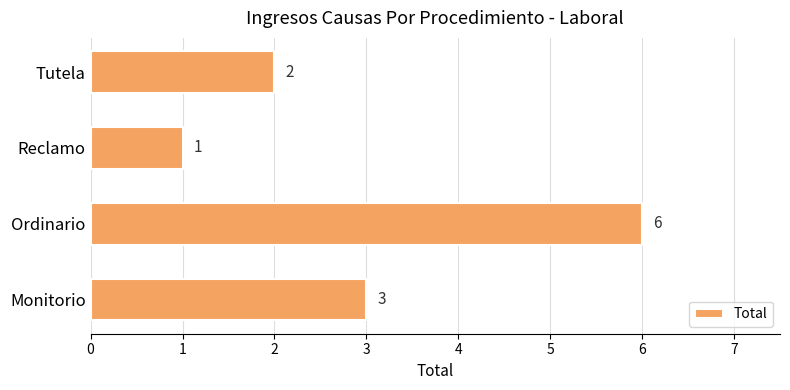

At which category does the chart reach its peak across all series?

Ordinario